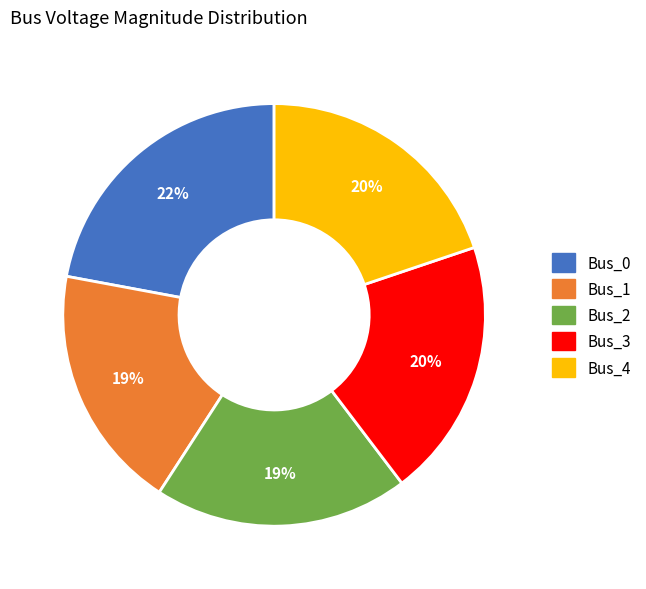

Between Bus_4 and Bus_1, which is larger?

Bus_4